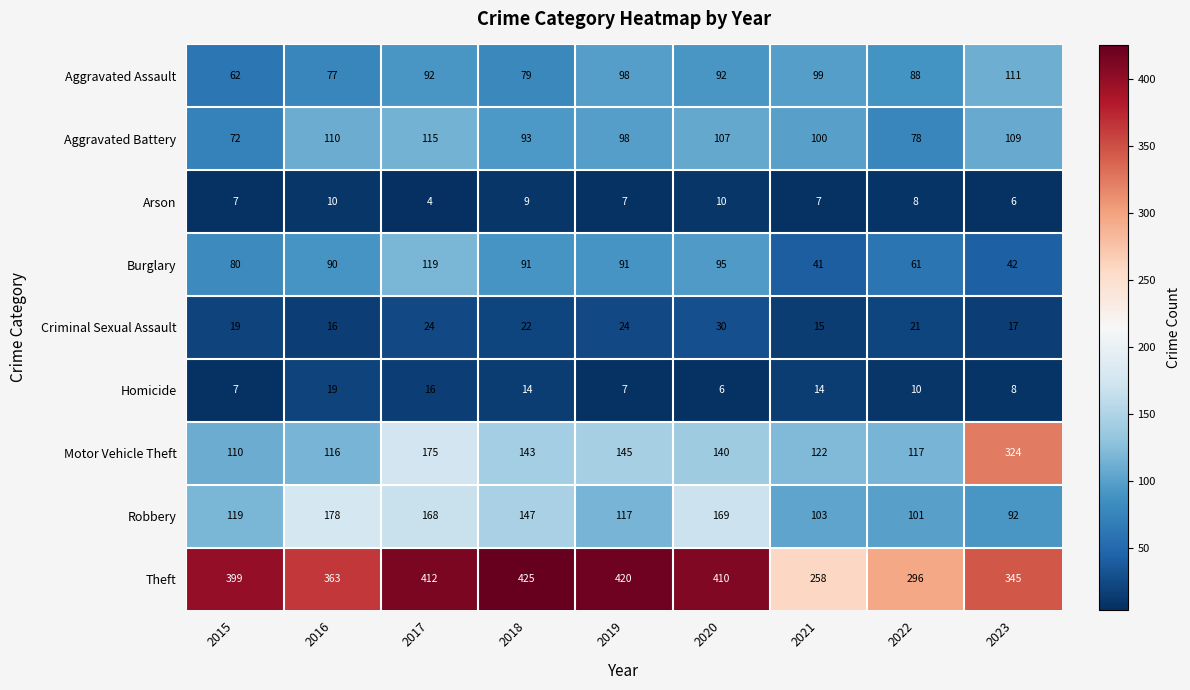

At which category is the sum across all series the highest?

2017